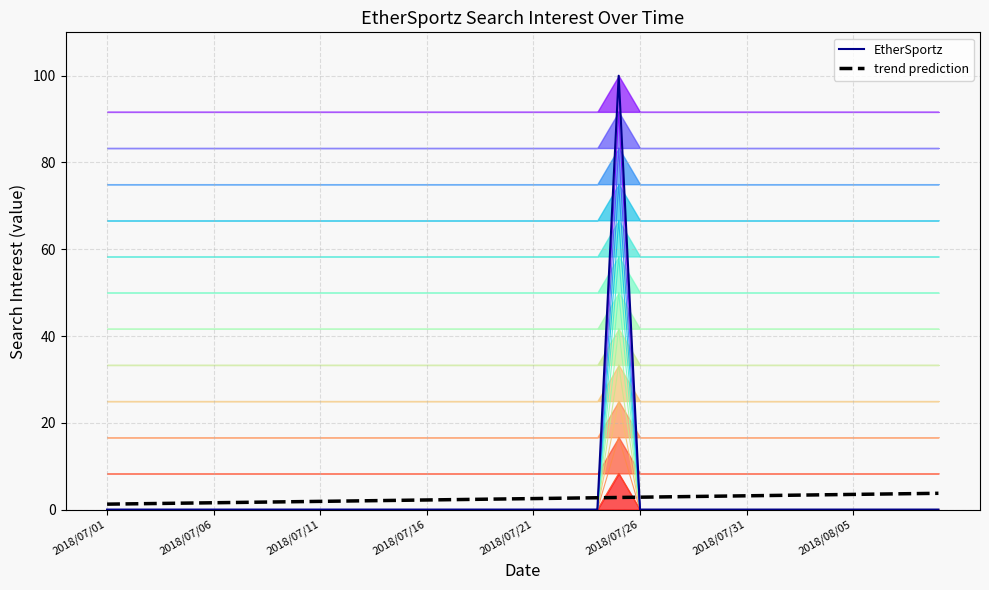

Which has a higher value, 2018/07/14 or 2018/07/21?

2018/07/14